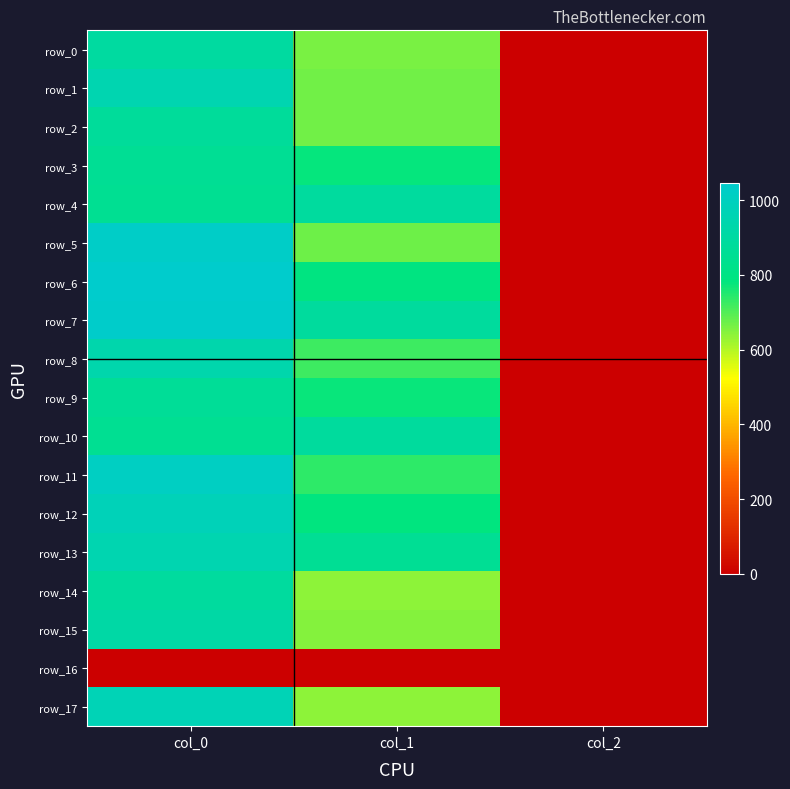

At which label is row_15 closest to 457?

col_1